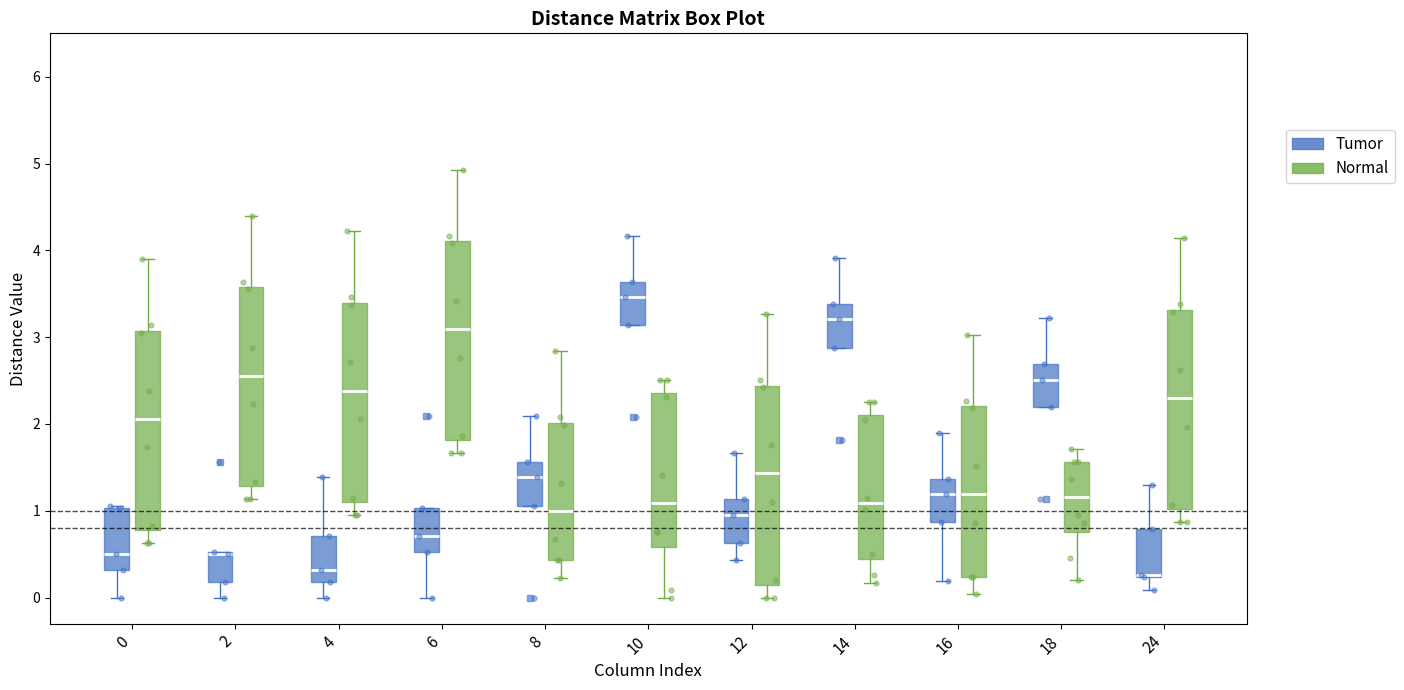

Where does the lower whisker of the box for 2 (Tumor) end on the y-axis? The values are not printed on the chart, so give them approximately, as read against the axis.

0.0